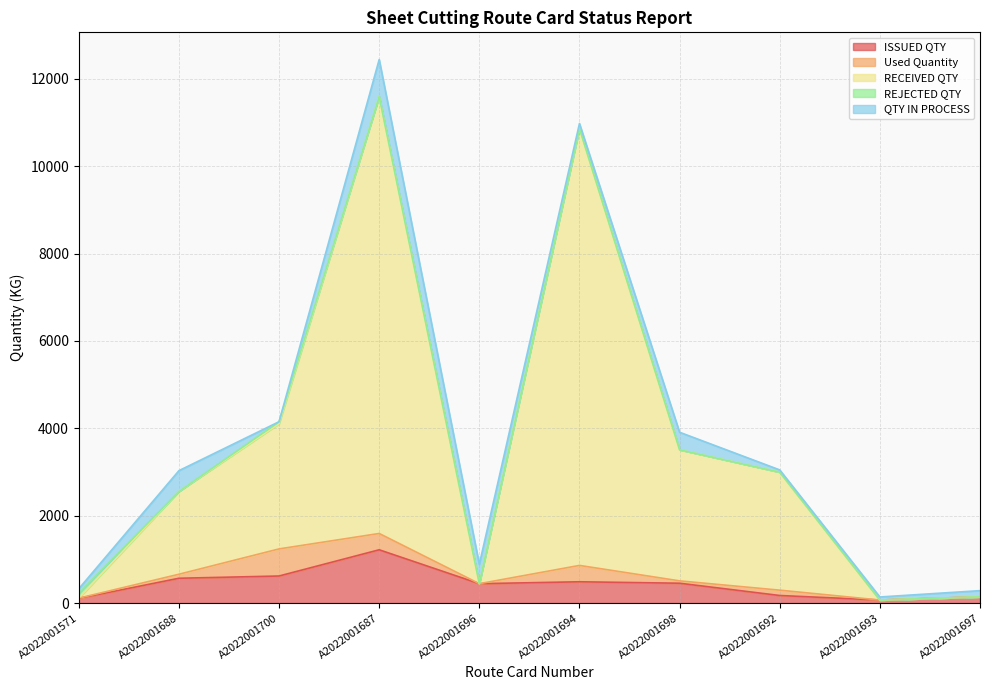

How many times do ISSUED QTY and Used Quantity cross each other?

2